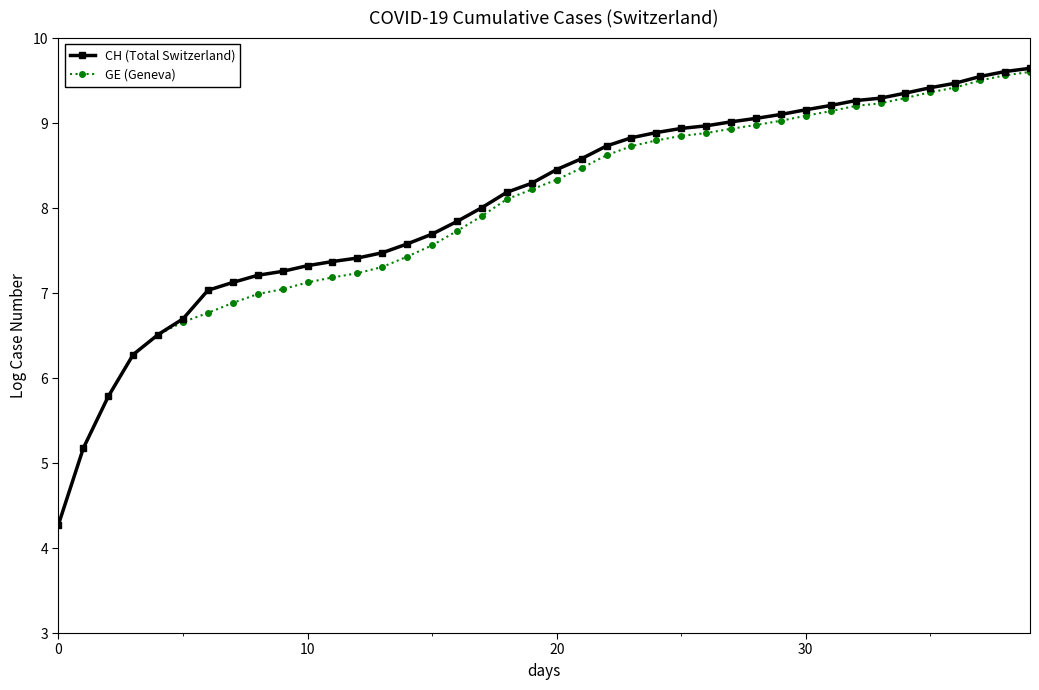

Rank the series by their average value, from lowest to highest.

GE (Geneva), CH (Total Switzerland)